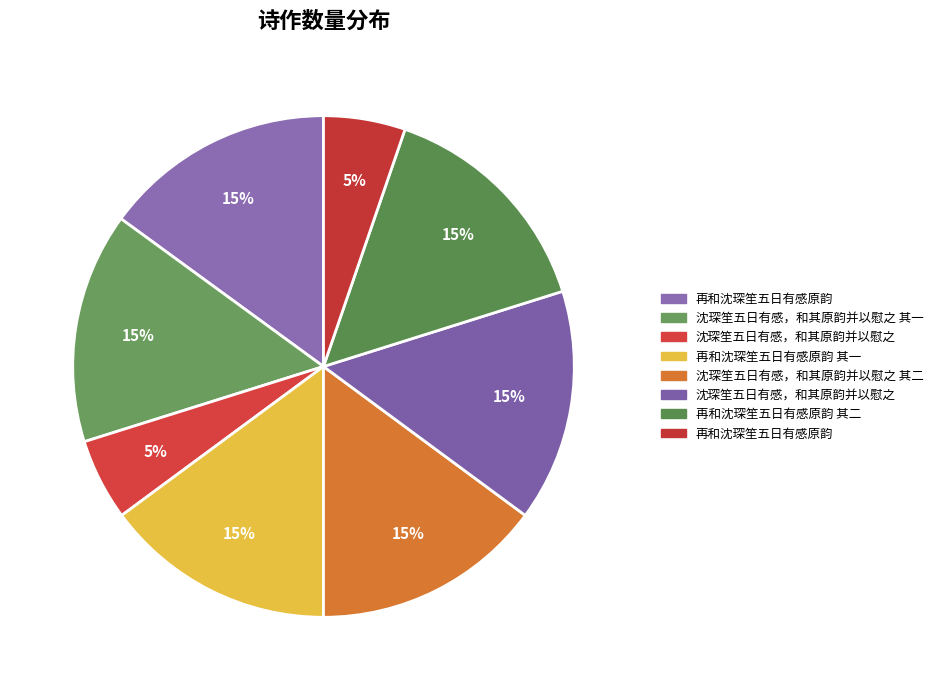

Count the number of slices in the pie.

8